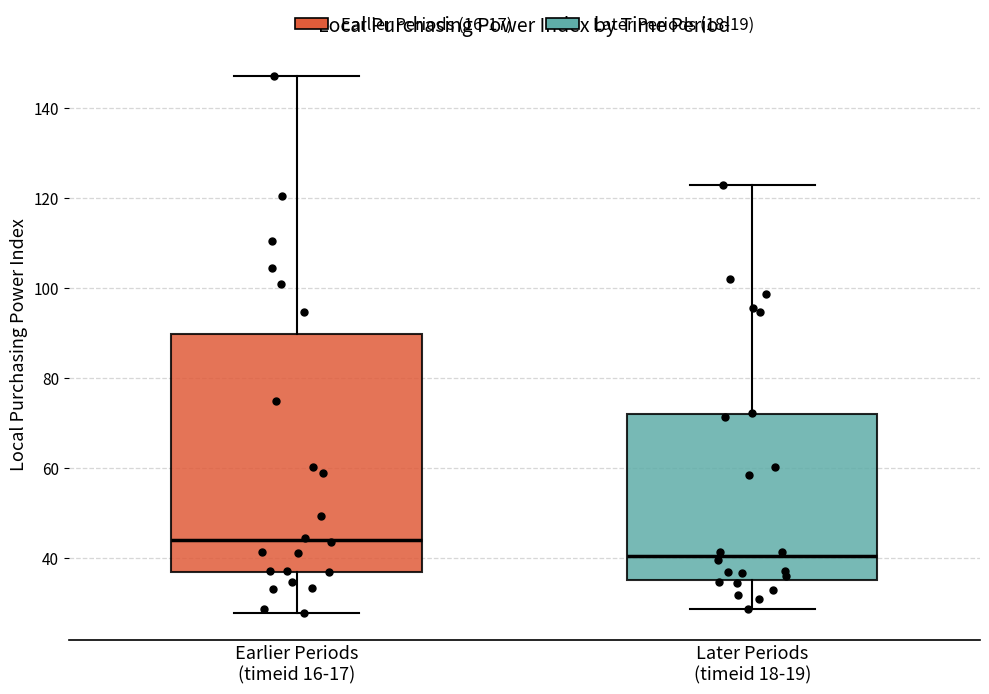

Where is the upper edge of the box for Earlier Periods (timeid 16-17) on the y-axis? The values are not printed on the chart, so give them approximately, as read against the axis.

90